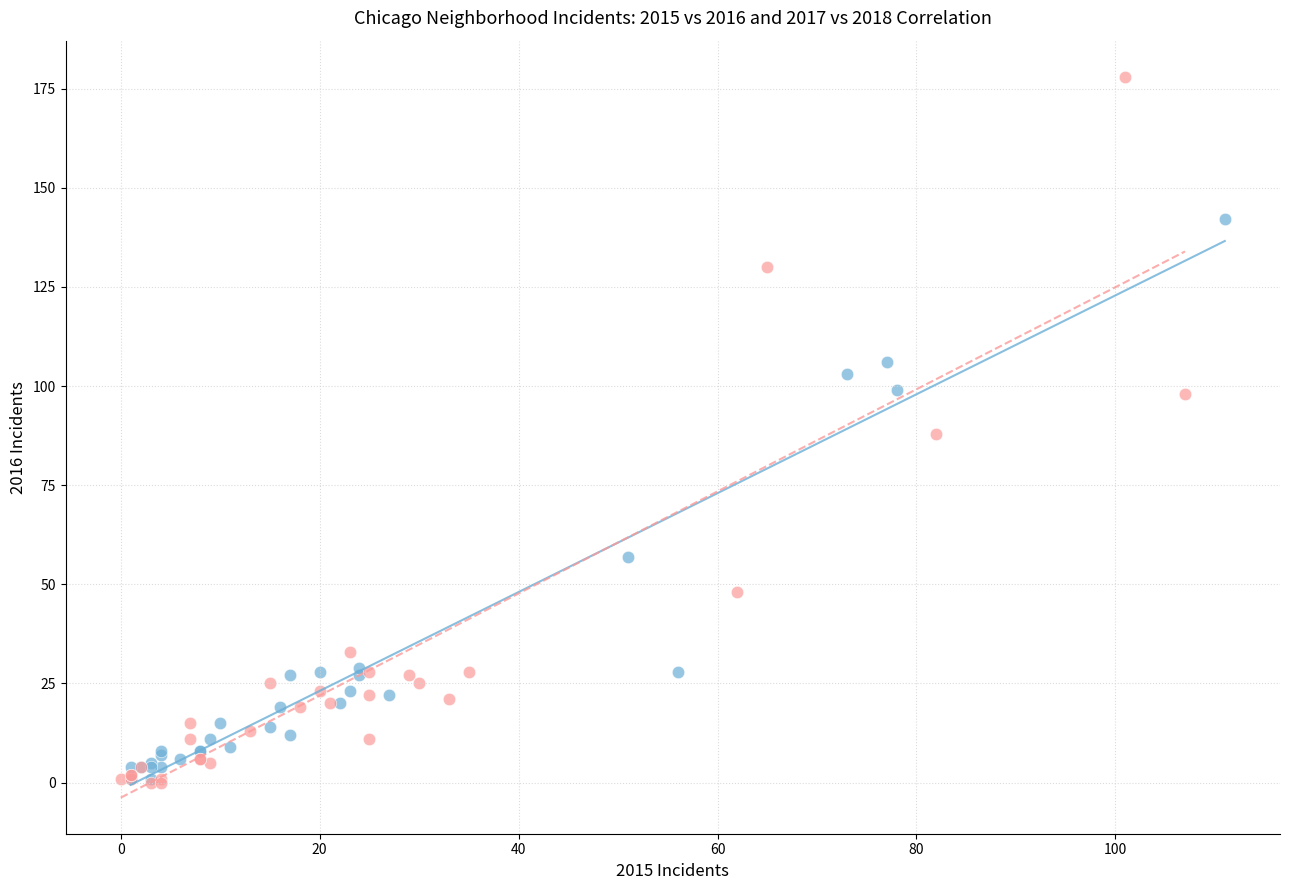

Which series contains the highest Y value?

2017 vs 2018